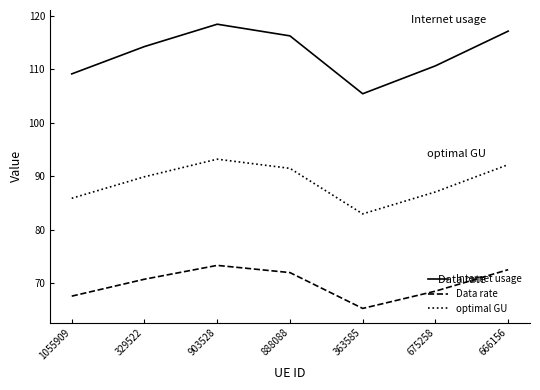

Does the chart display data point markers on the line(s)?

No